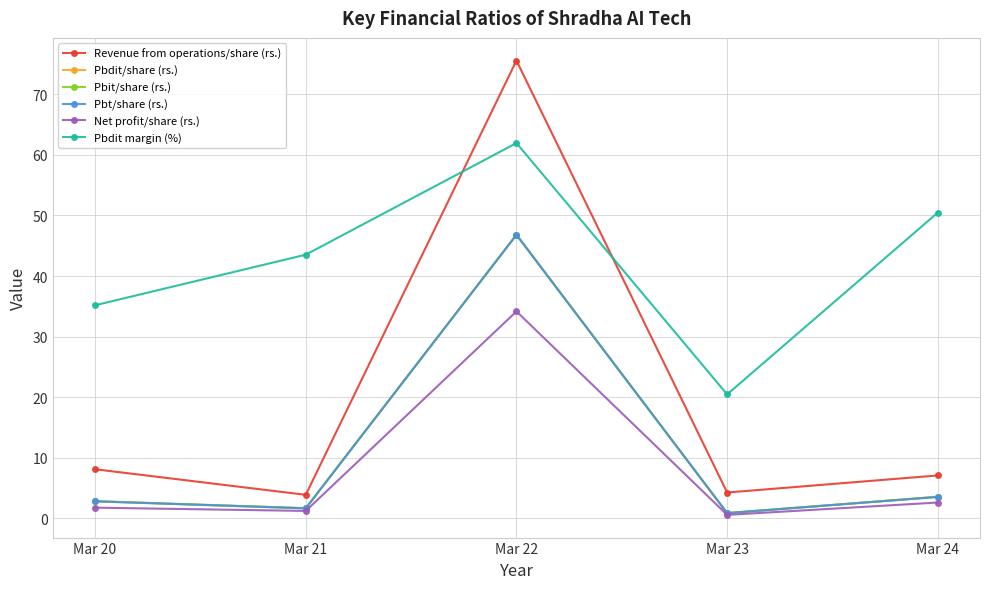

What is the difference between the maximum and minimum values in the Pbdit/share (rs.) series?

46.0